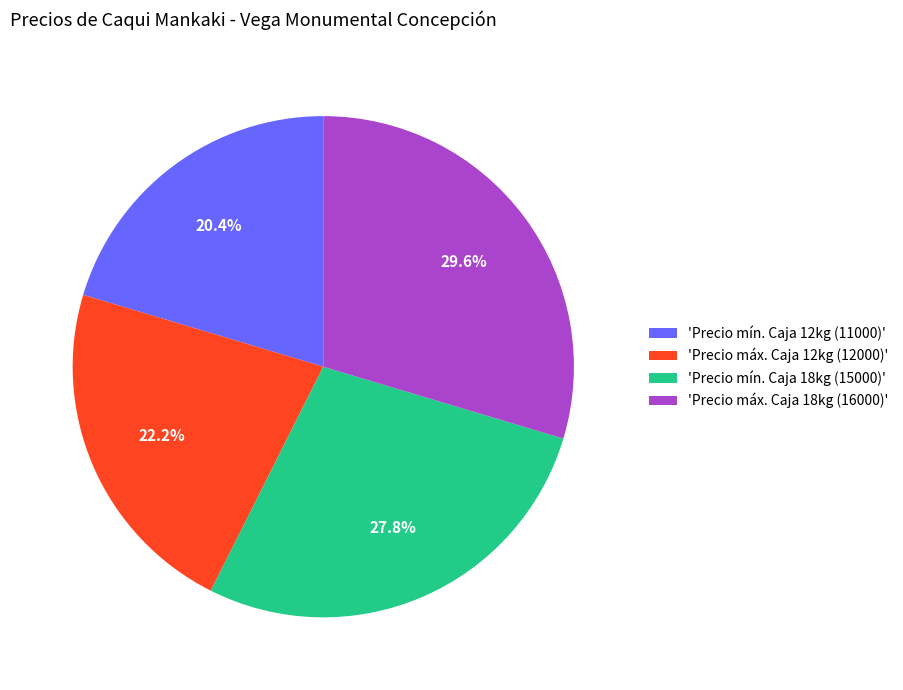

Between 'Precio máx. Caja 18kg (16000)' and 'Precio mín. Caja 18kg (15000)', which is larger?

'Precio máx. Caja 18kg (16000)'